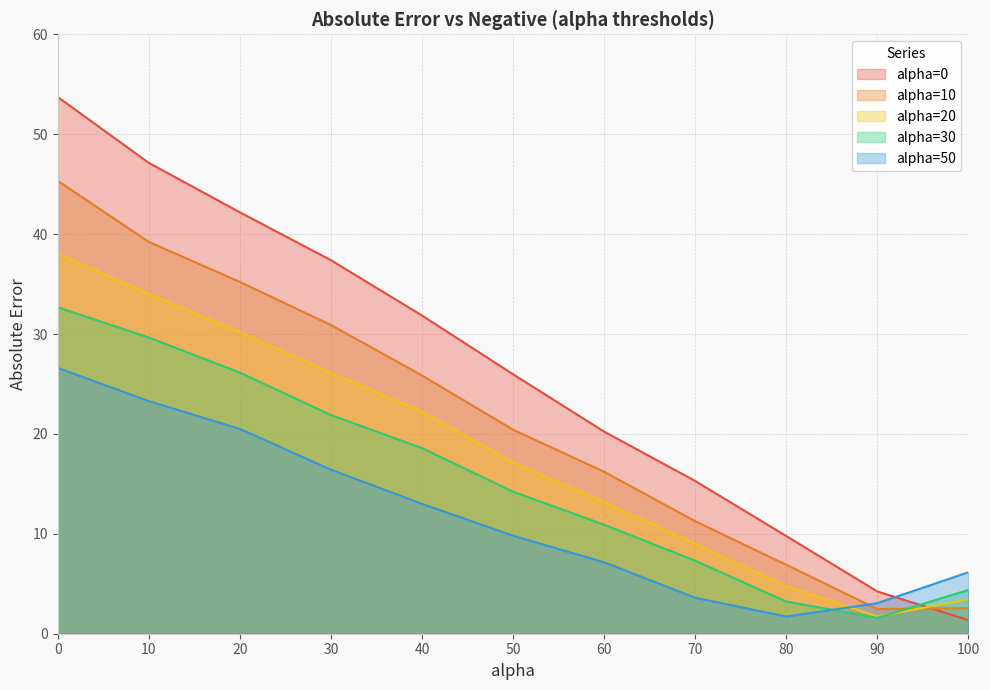

True or false: alpha=0 has more than 2 interior local peaks.

False